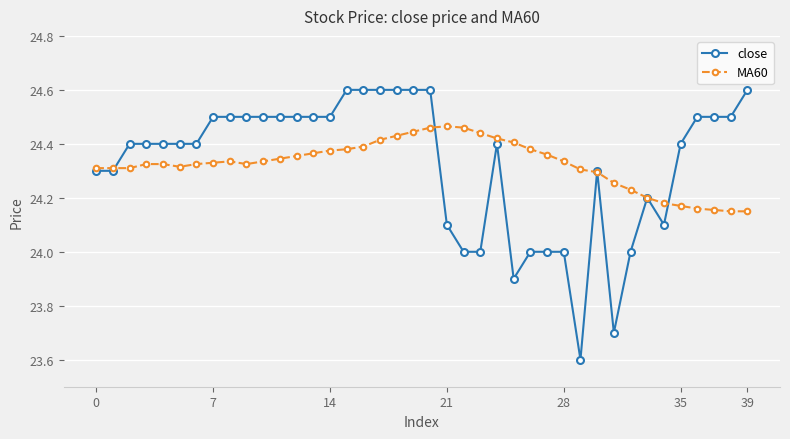

Which series has the widest spread of values?

close